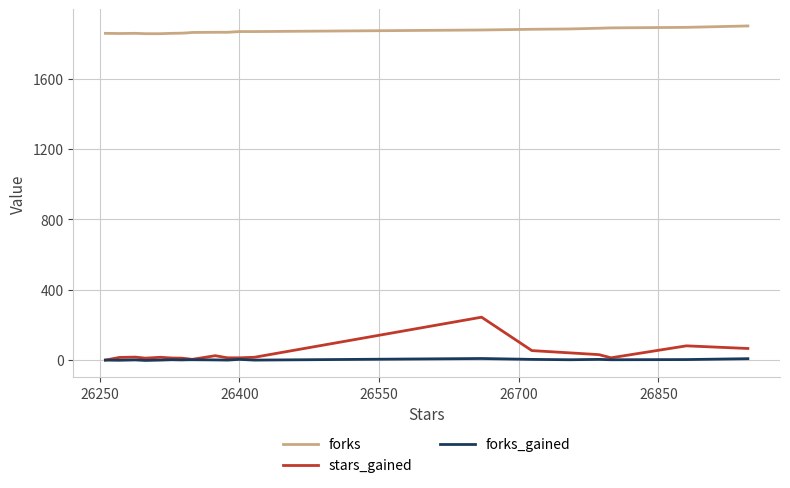

True or false: stars_gained and forks intersect in this chart.

False